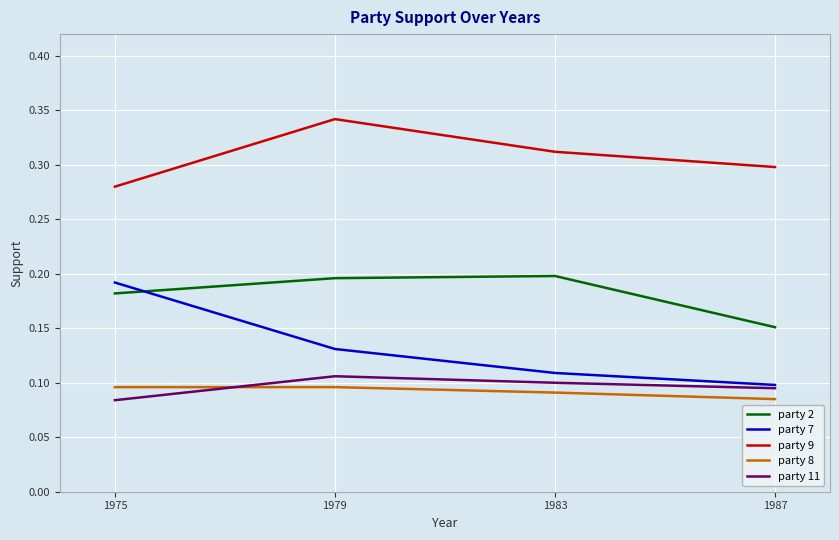

After their last crossing, which series has the higher values: party 2 or party 7?

party 2